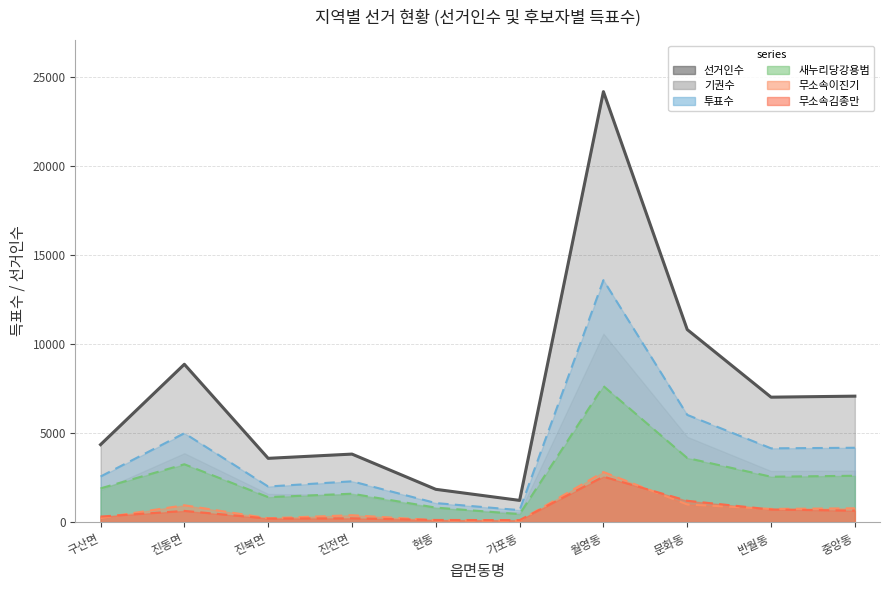

In 새누리당강용범, how many points are lower than both neighbors (excluding endpoints)?

3